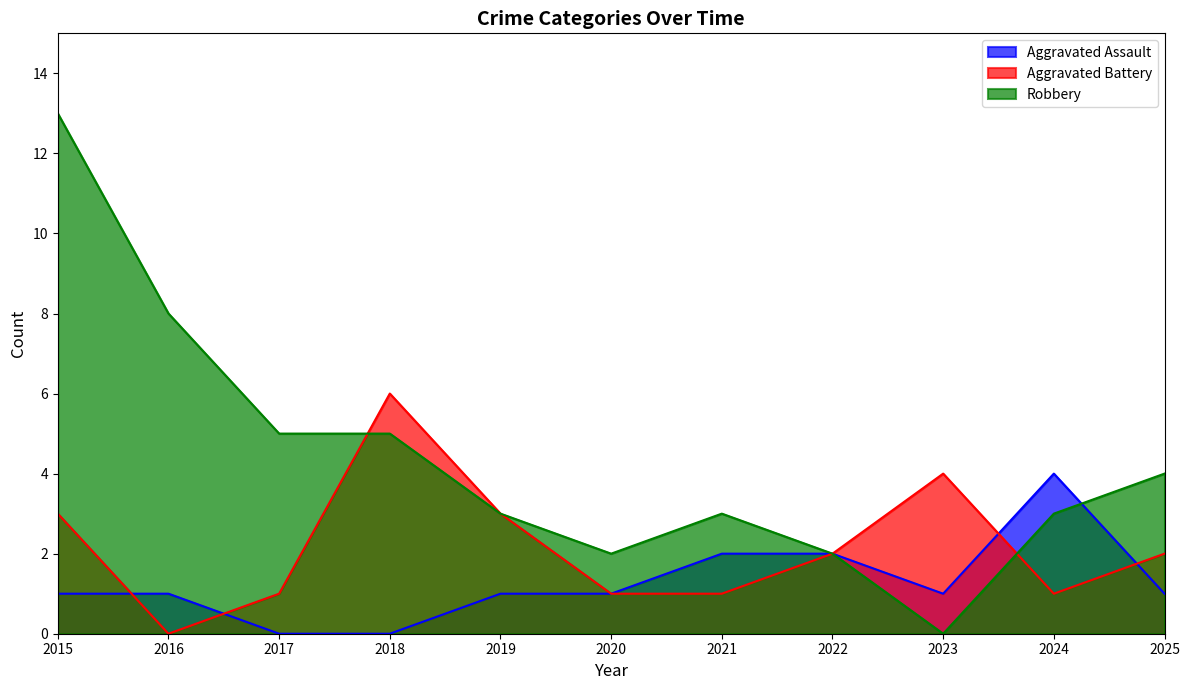

Reading left to right, extract all data points from this chart.

Aggravated Assault: 2015=1	2016=1	2017=0	2018=0	2019=1	2020=1	2021=2	2022=2	2023=1	2024=4	2025=1
Aggravated Battery: 2015=3	2016=0	2017=1	2018=6	2019=3	2020=1	2021=1	2022=2	2023=4	2024=1	2025=2
Robbery: 2015=13	2016=8	2017=5	2018=5	2019=3	2020=2	2021=3	2022=2	2023=0	2024=3	2025=4